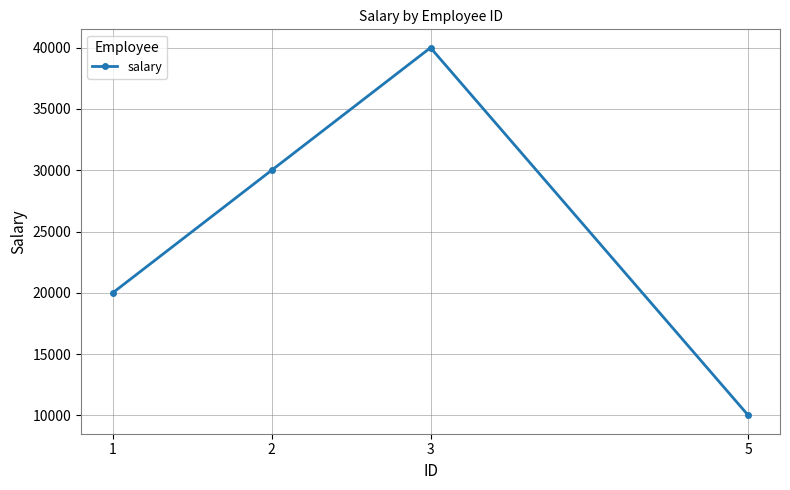

What is the ratio of the value at 3 to the value at 1?

2.0